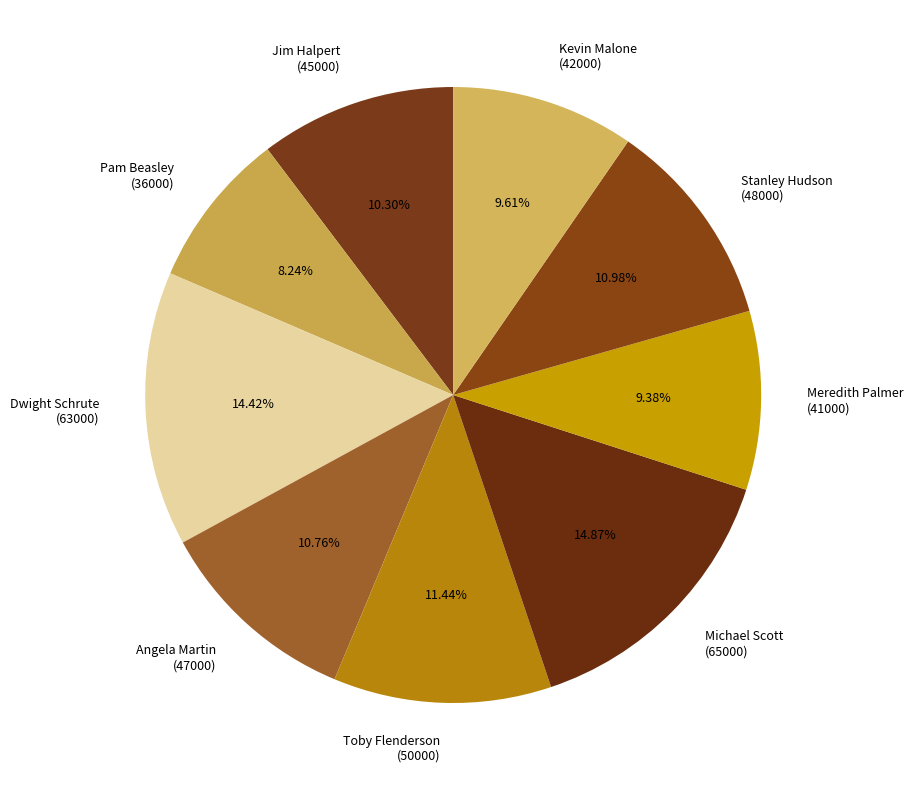

Combined, do Angela Martin (47000) and Kevin Malone (42000) account for over 50%?

No